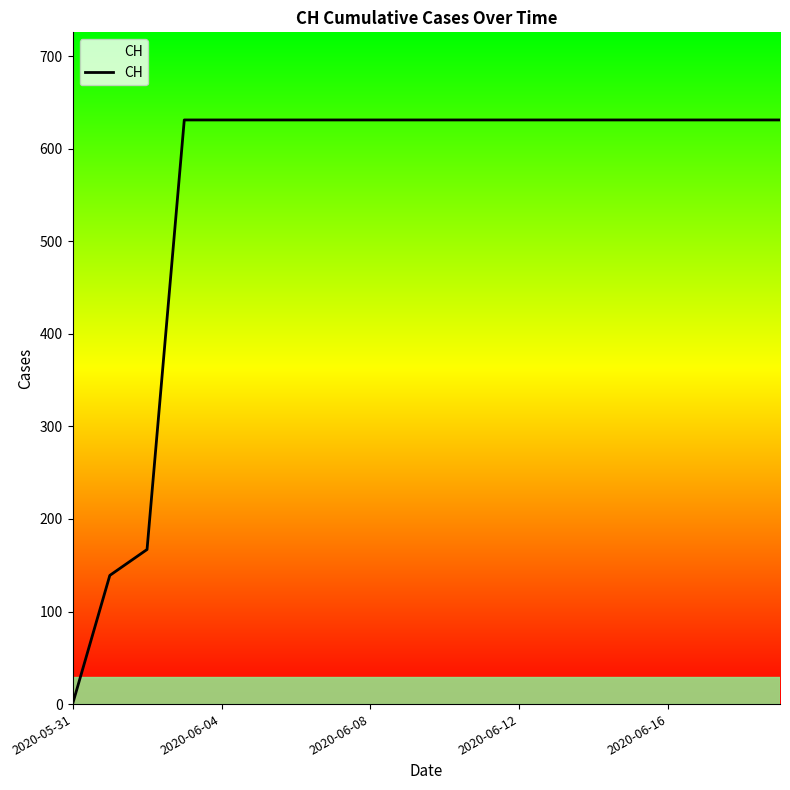

Reading left to right, list all the values displayed in this chart.

0	139	167	631	631	631	631	631	631	631	631	631	631	631	631	631	631	631	631	631